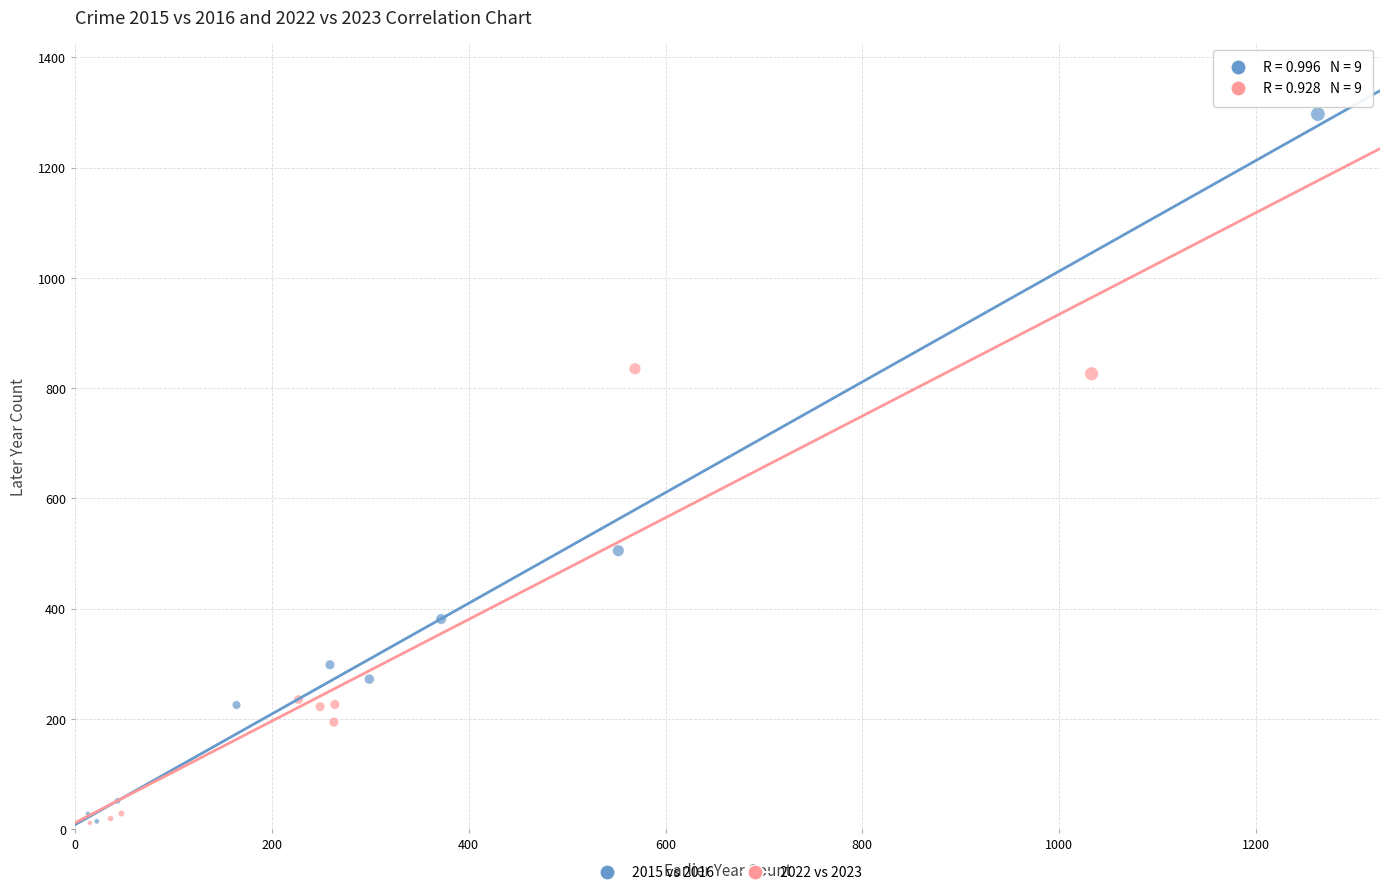

Which series has the largest Y range (max minus min)?

2015 vs 2016